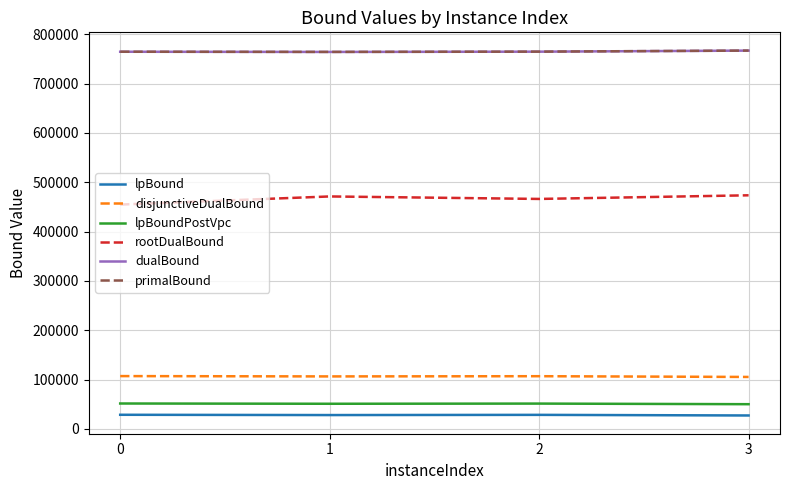

What are all the series names shown in the legend?

lpBound, disjunctiveDualBound, lpBoundPostVpc, rootDualBound, dualBound, primalBound